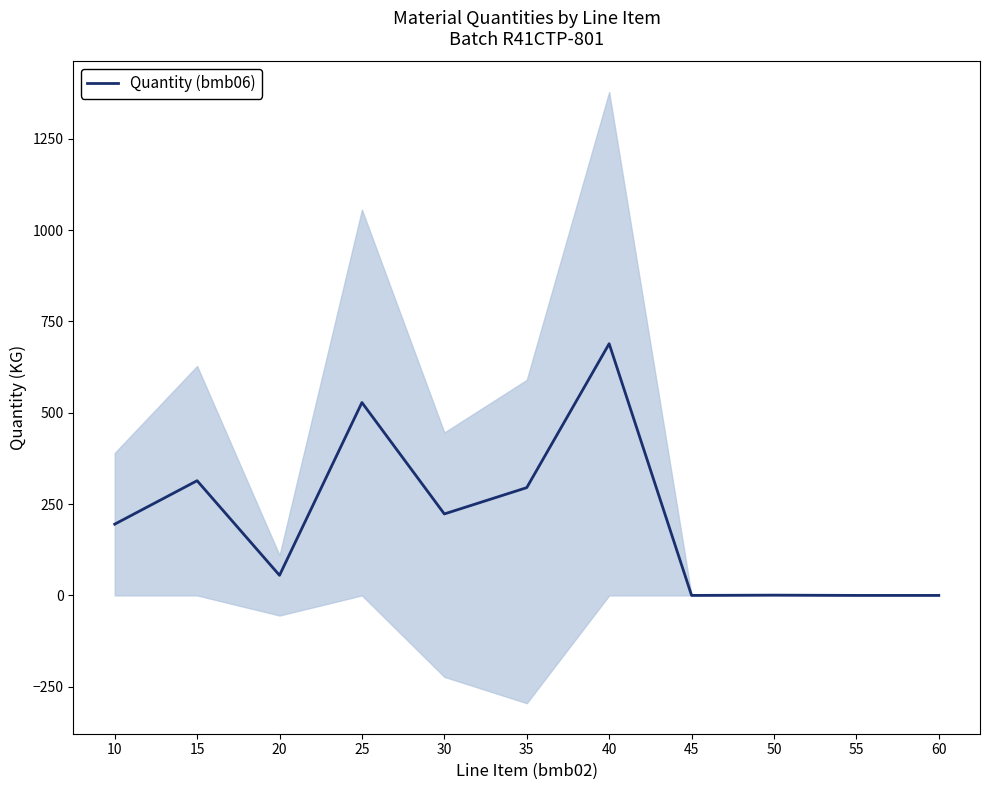

Which label corresponds to the smallest value in the chart?

45